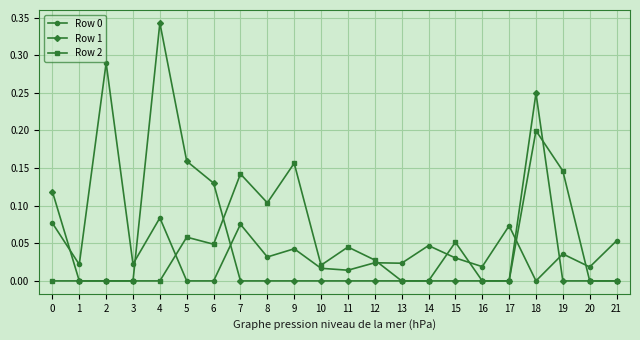

At which category is the sum across all series the highest?

18